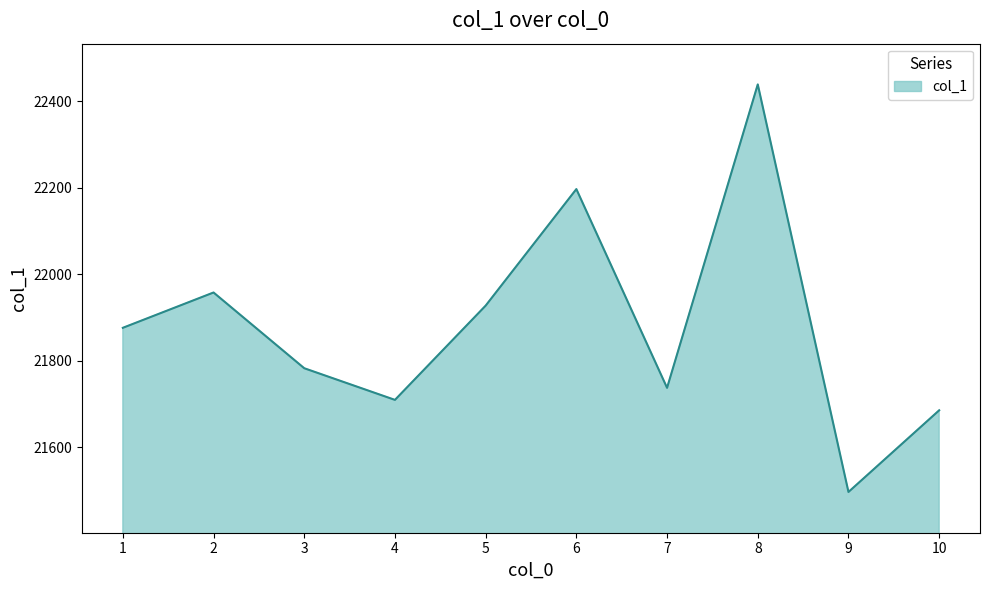

What is the sum of all values?

218809.3